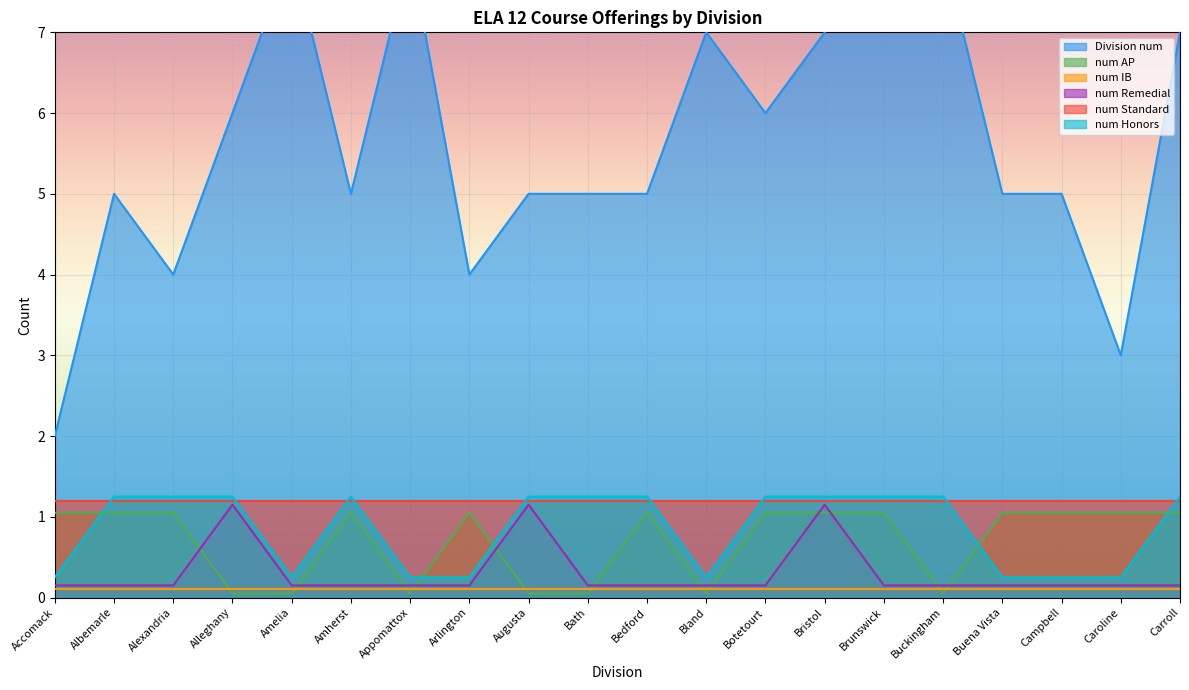

At which category does num AP reach its first local peak?

Amherst